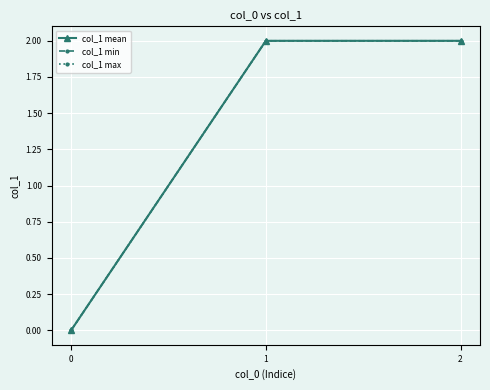

Reading left to right, what are all the values shown in this chart?

col_1 mean: 0	2	2
col_1 min: 0	2	2
col_1 max: 0	2	2